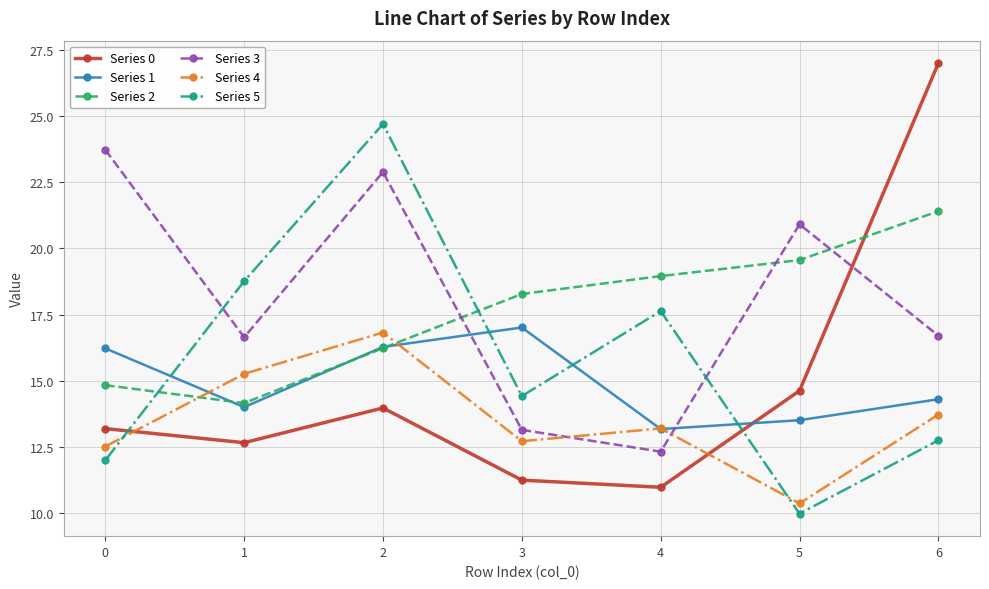

Does the chart display data point markers on the line(s)?

Yes